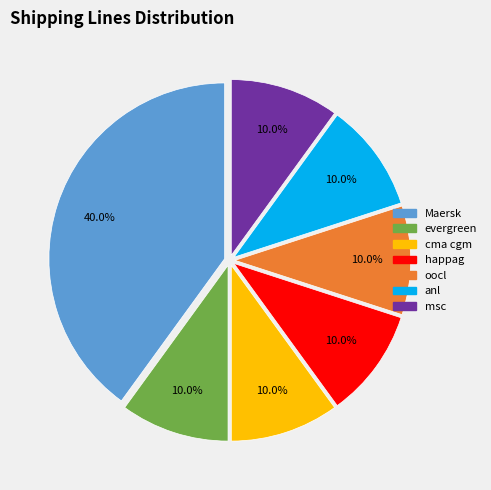

Is it true that evergreen is 1% of the pie?

False